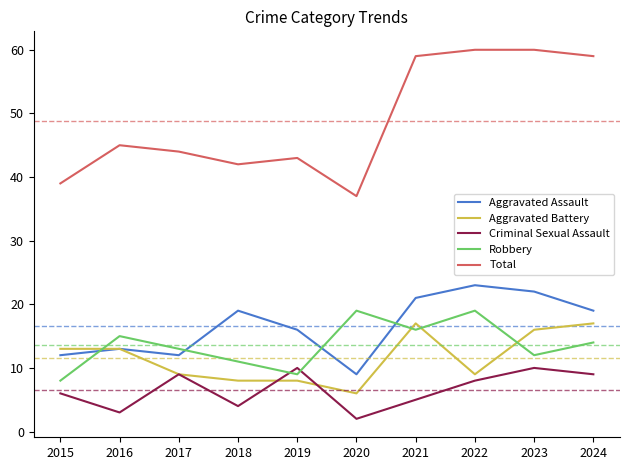

Which series has the largest range (max minus min)?

Total